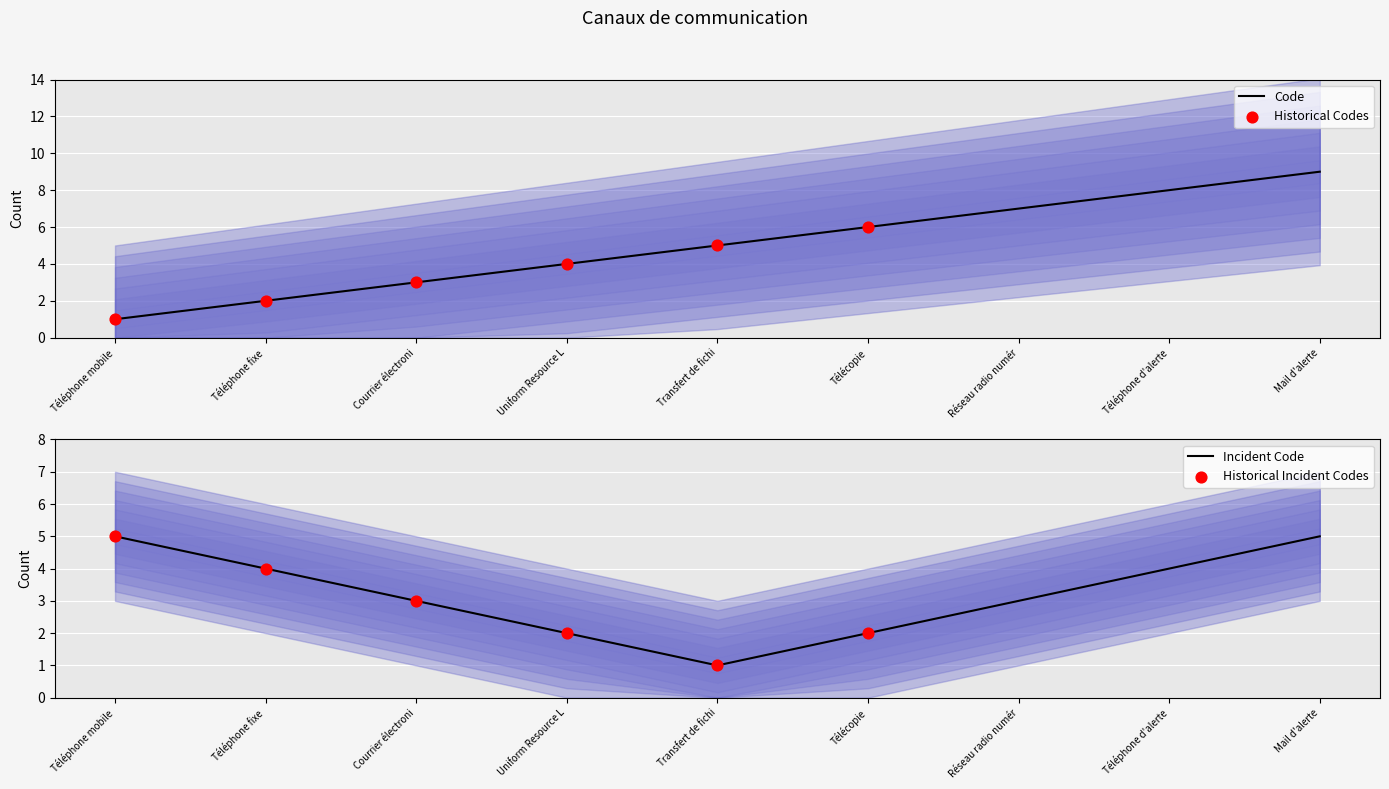

True or false: Code has a value of 4 at Courrier électroni.

False